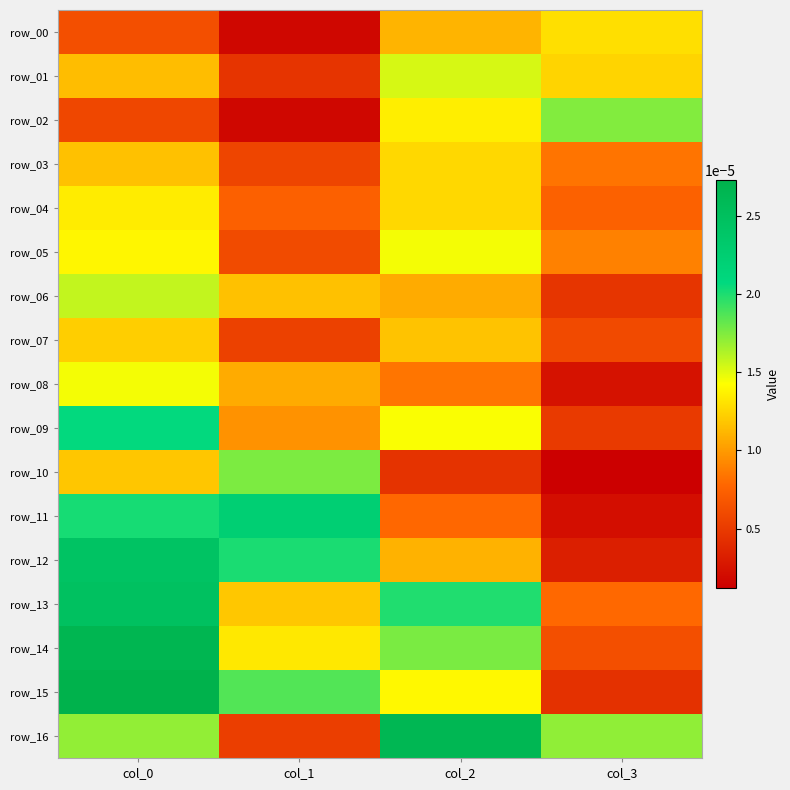

Is it true that row_16 equals 0.0 at col_0?

True